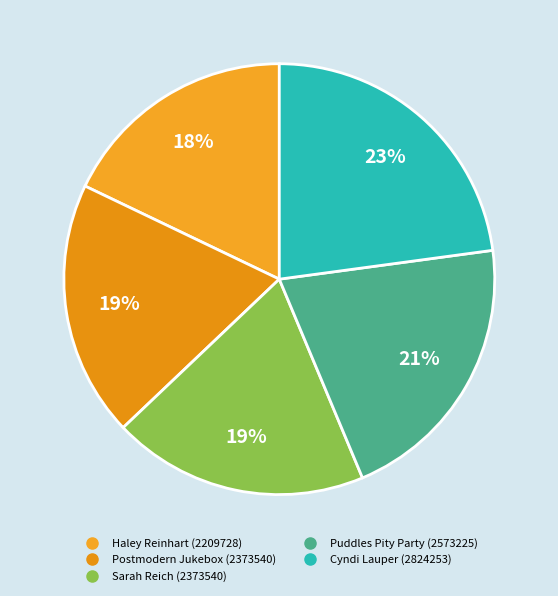

How many segments does this pie chart have?

5